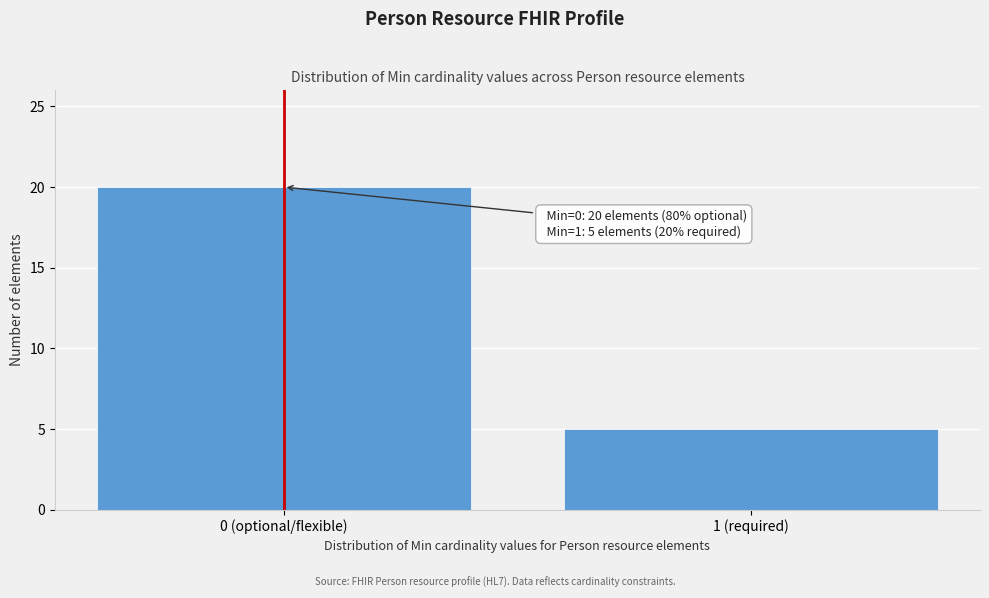

Reading right to left, what are all the values shown in this chart?

5	20